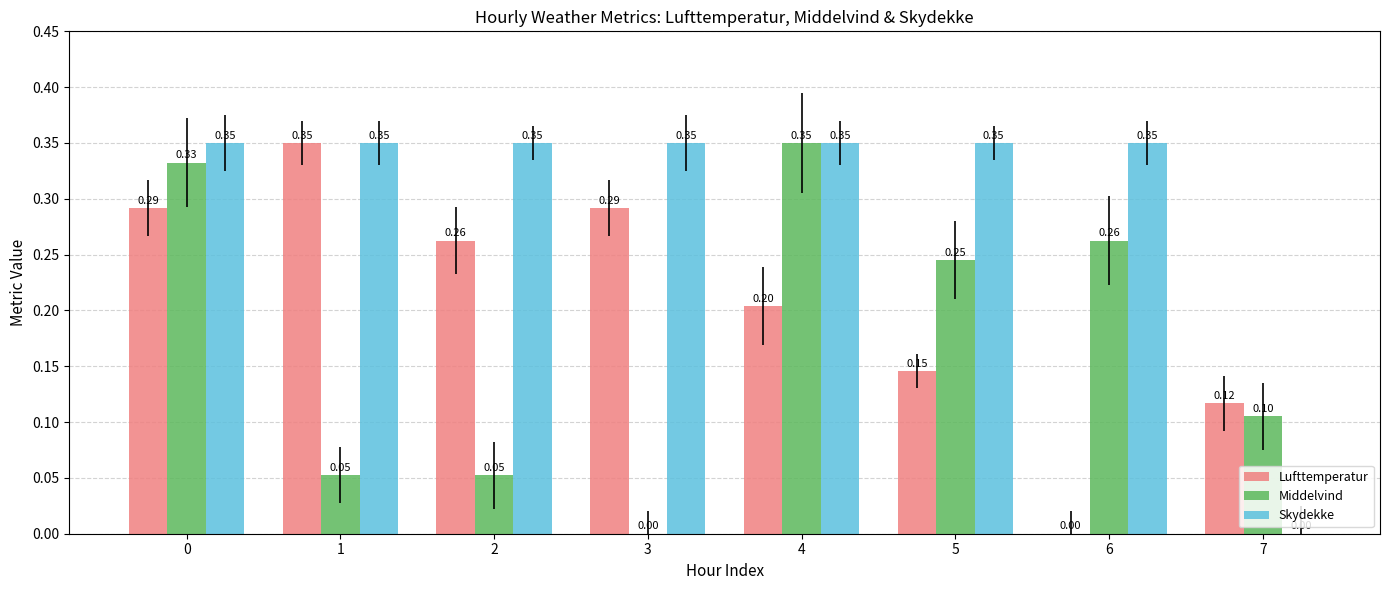

True or false: Middelvind has a value of 0.1 at 5.

False